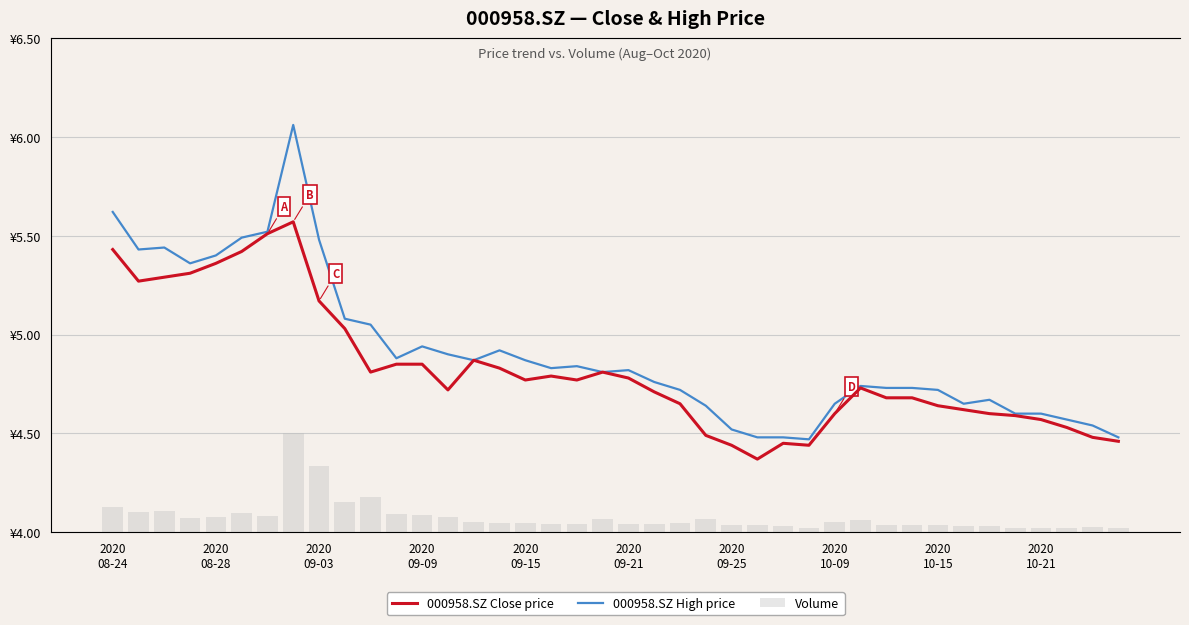

The 000958.SZ Close price series shows 4.9 at 14. True or false?

True